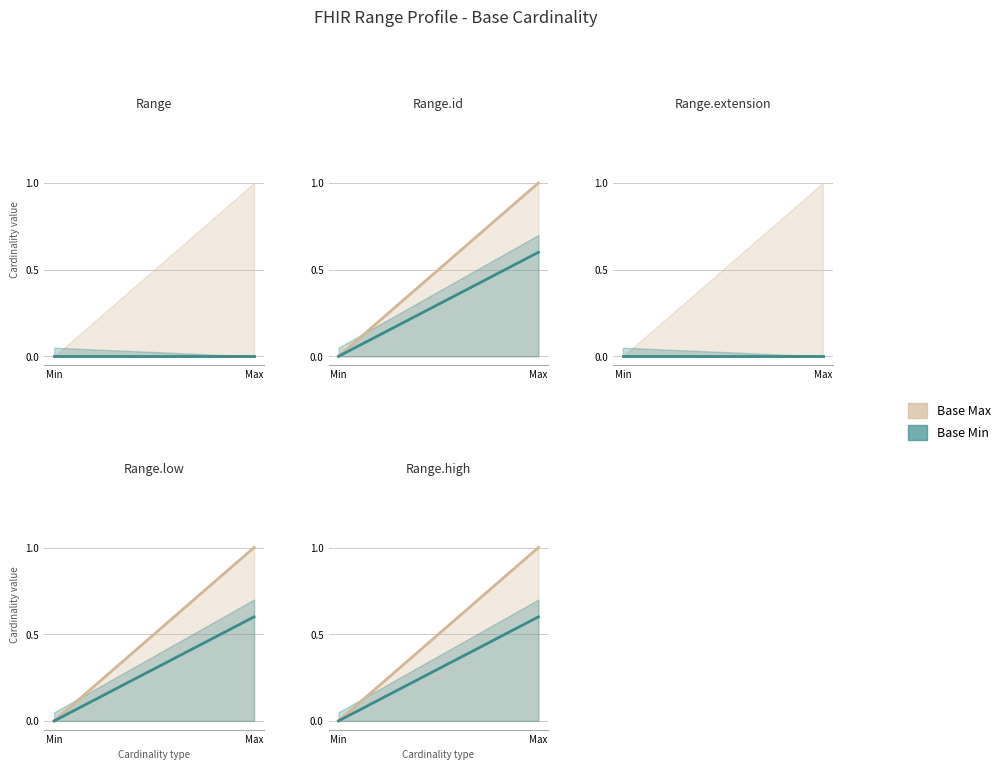

At which label does Base Max reach its peak?

Max